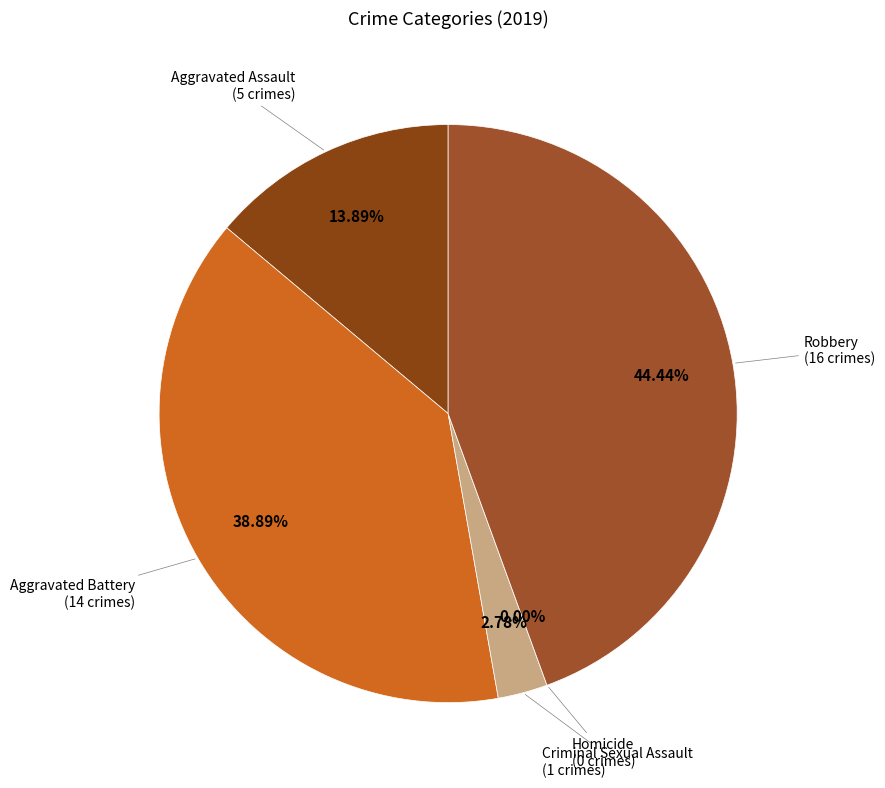

Do Aggravated Battery and Homicide together represent more than half of the pie?

No